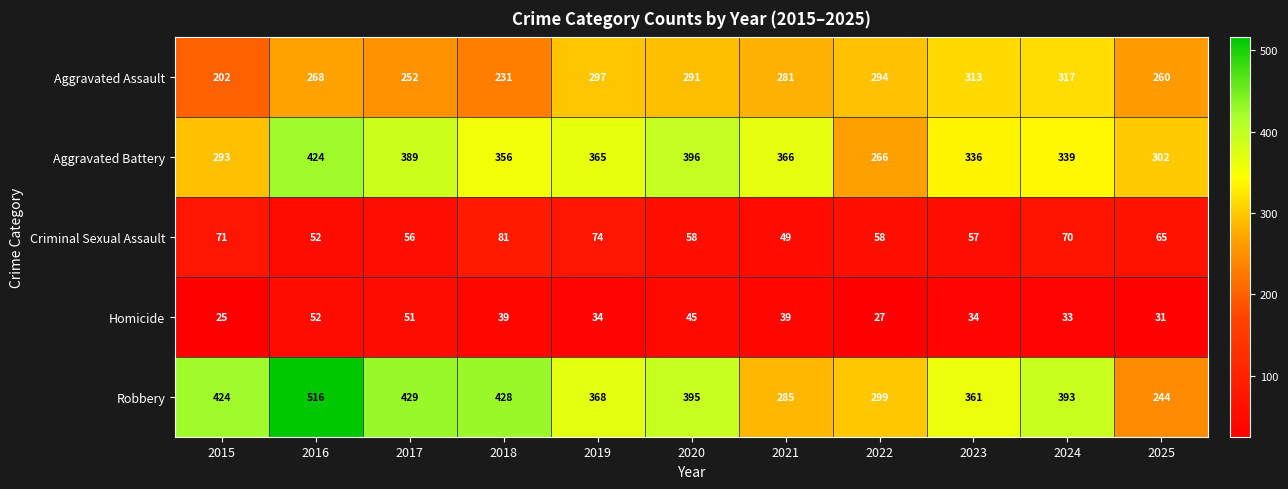

What is the lowest value of the Robbery series?

244